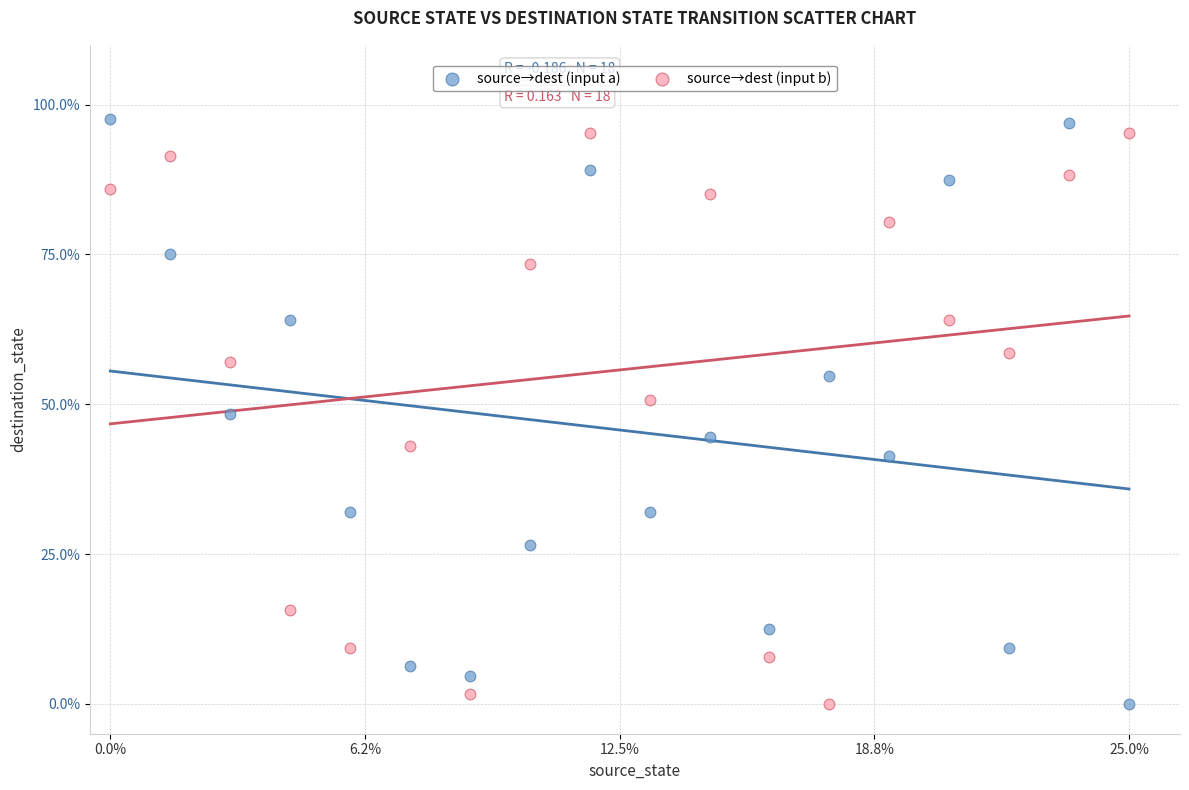

What are all the series names shown in the legend?

source→dest (input a), source→dest (input b)